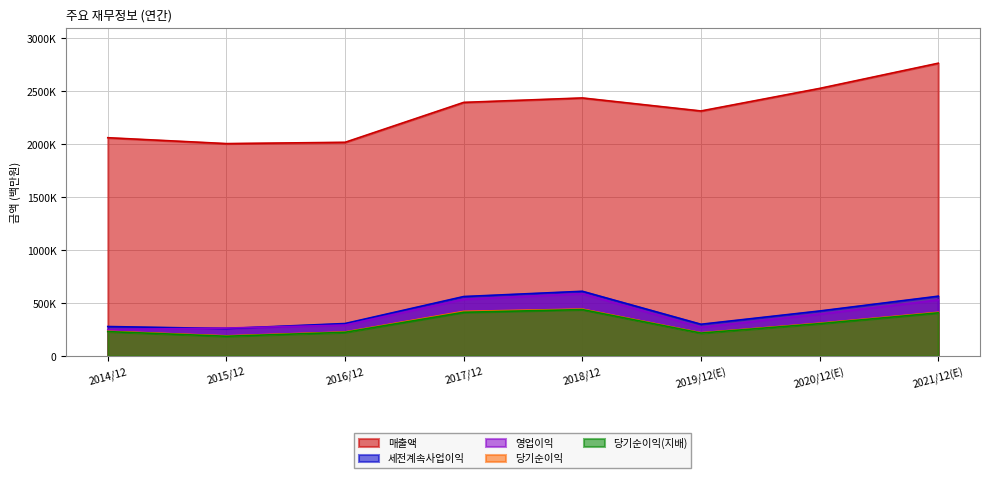

Between 2019/12(E) and 2016/12, which is larger?

2019/12(E)